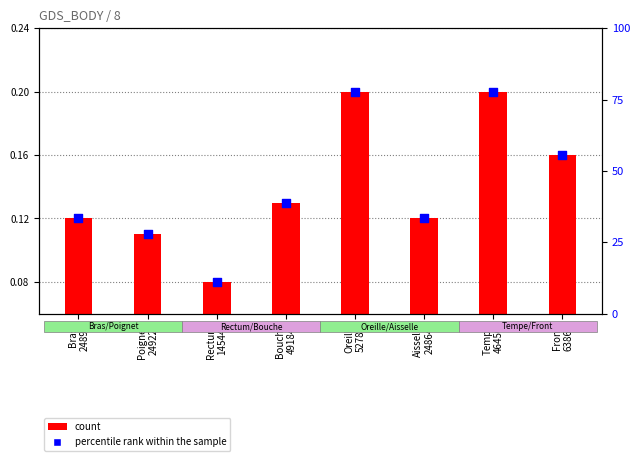

At which category is the sum across all series the highest?

Oreille
52780